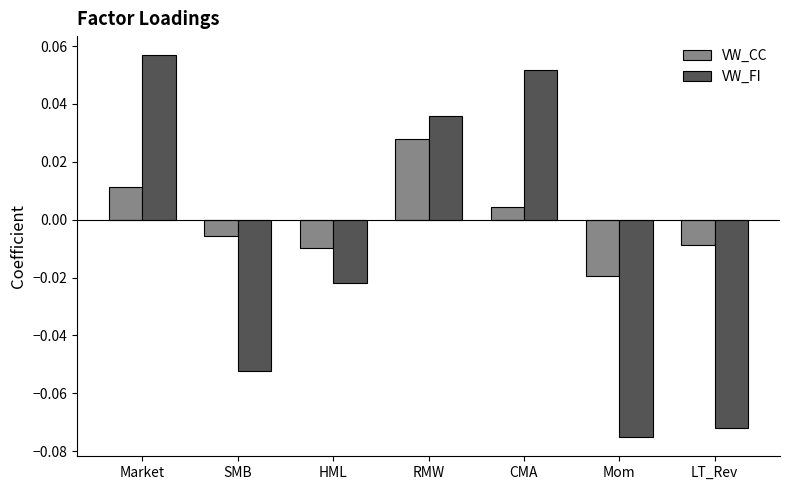

Count the VW_FI values in the range 0 to 1.

3